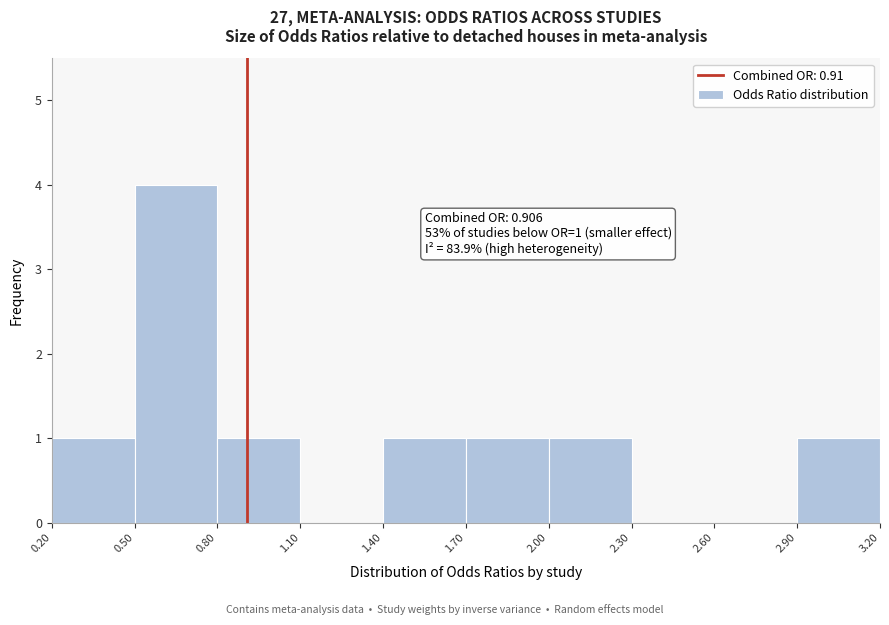

Over which range of the x-axis is the bar tallest?

0.50 to 0.80